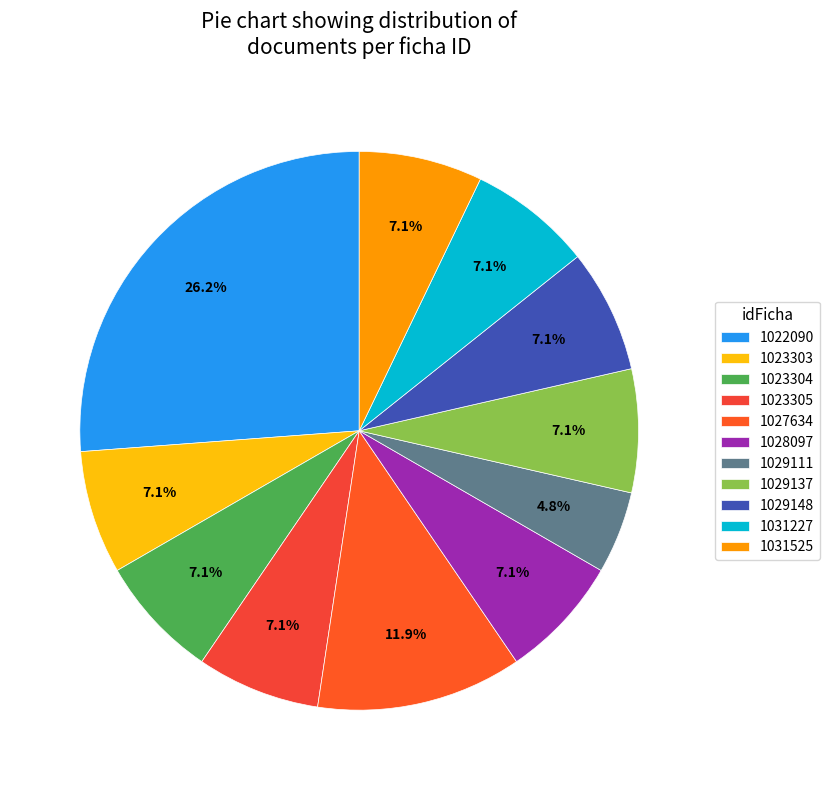

How many slices are in this pie chart?

11